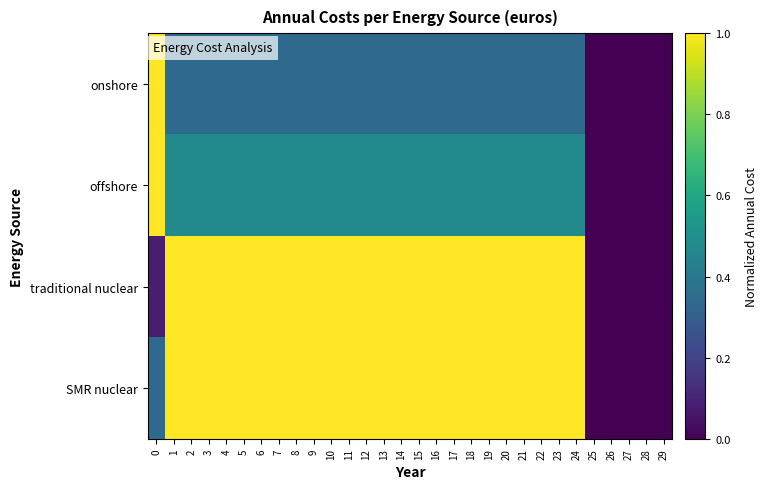

Which has a higher value, 23 or 5?

23